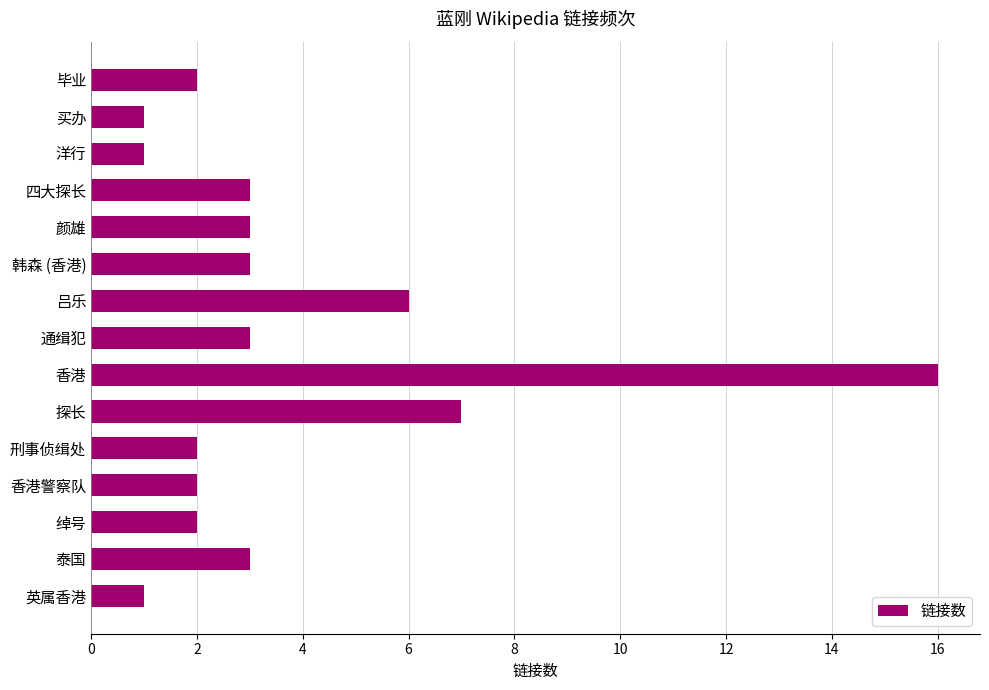

The chart shows a value of 3 at 绰号. True or false?

False